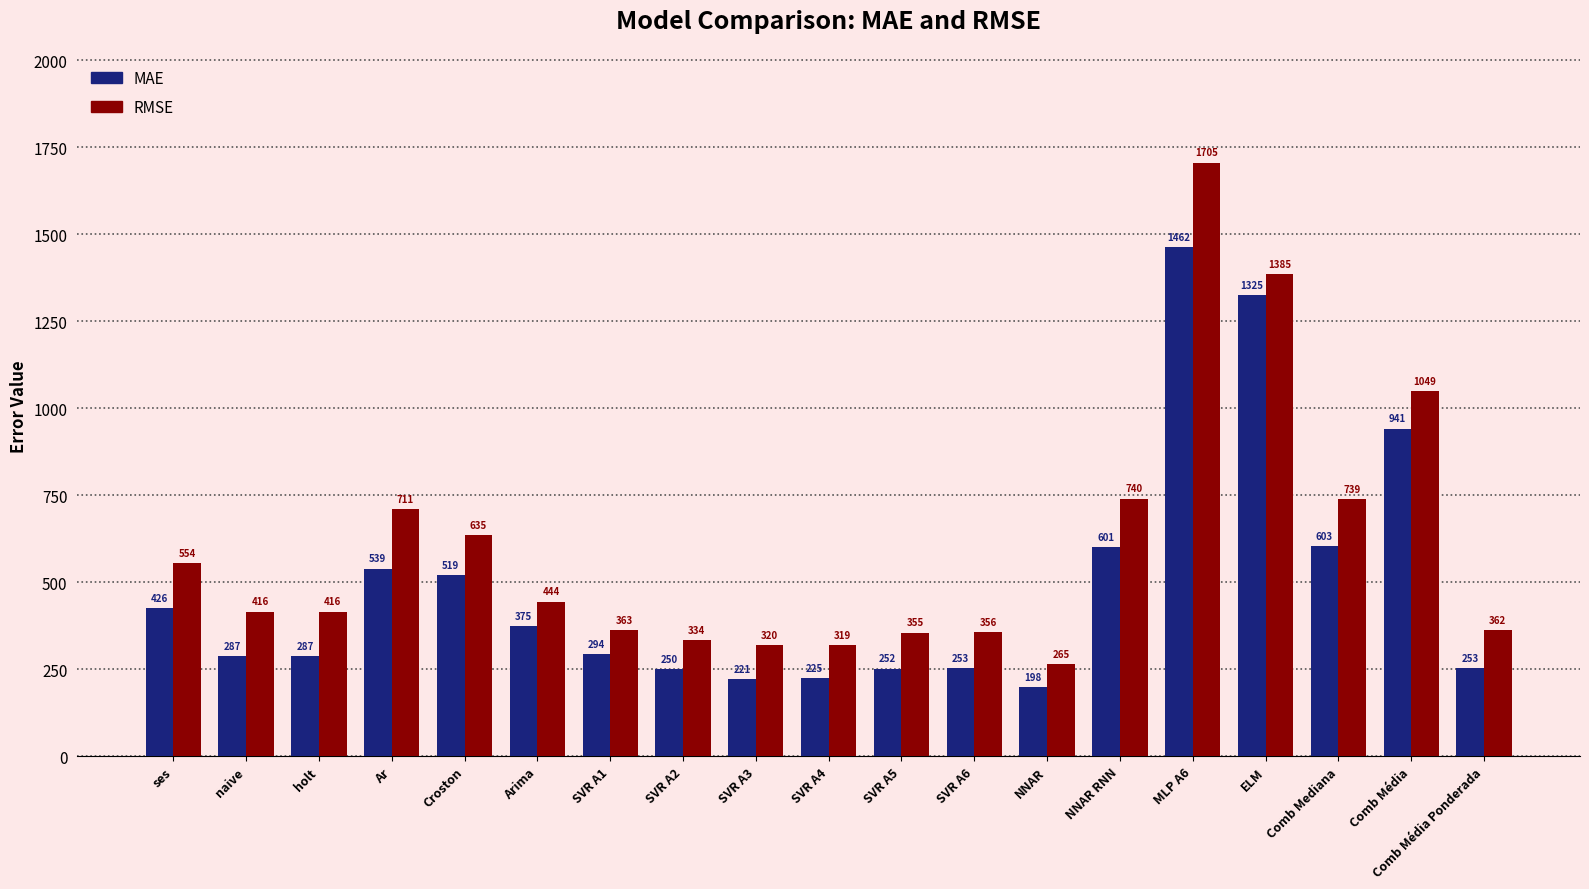

The value of RMSE at ses is 554.0. True or false?

True